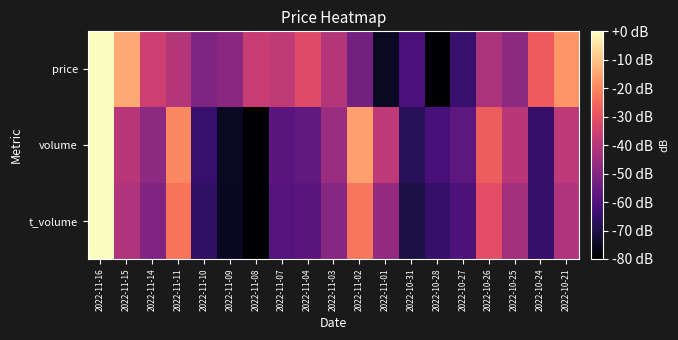

What is the total value across all series at 2022-10-27?

-181.8